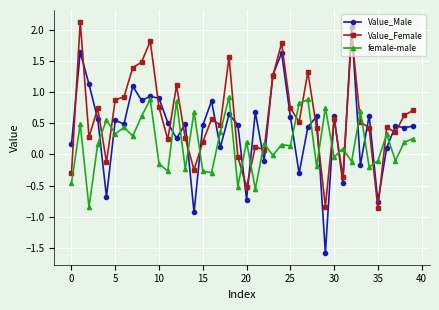

Which series ends up on top after the final intersection of female-male and Value_Female?

Value_Female